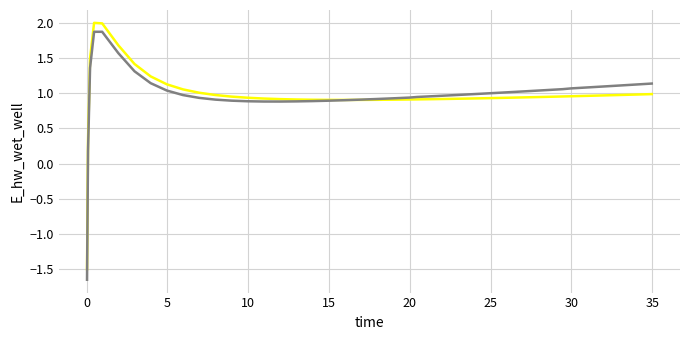

What is the greatest value displayed?

2.0